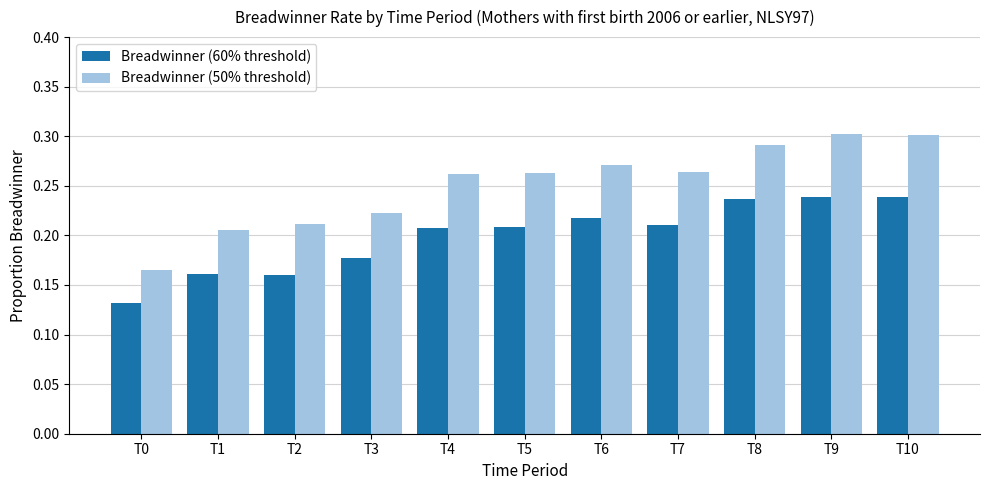

Is it true that Breadwinner (50% threshold) equals 0.3 at T8?

True